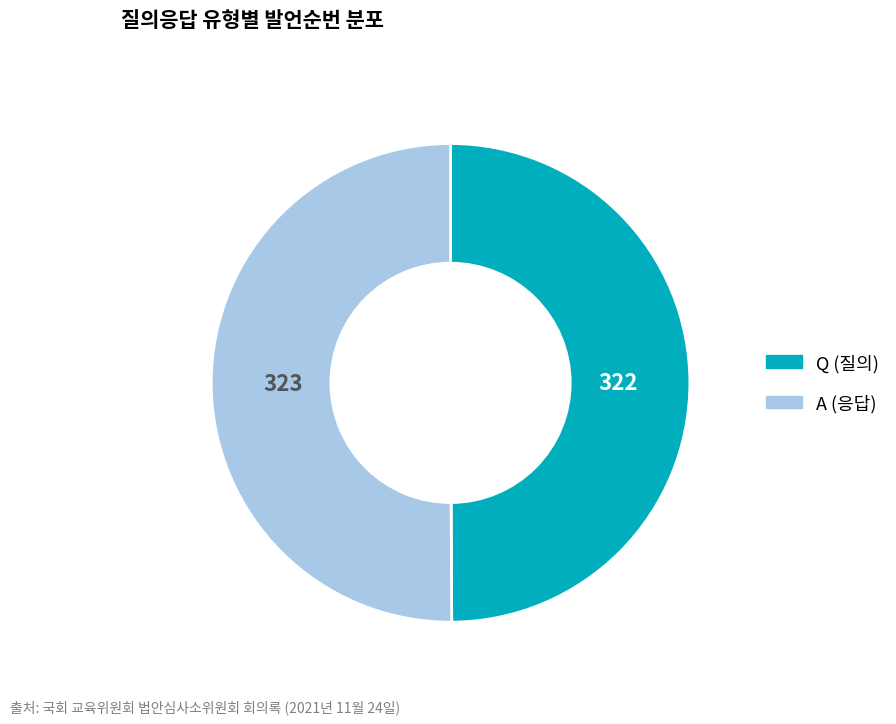

Is the sum of A and Q greater than half?

Yes